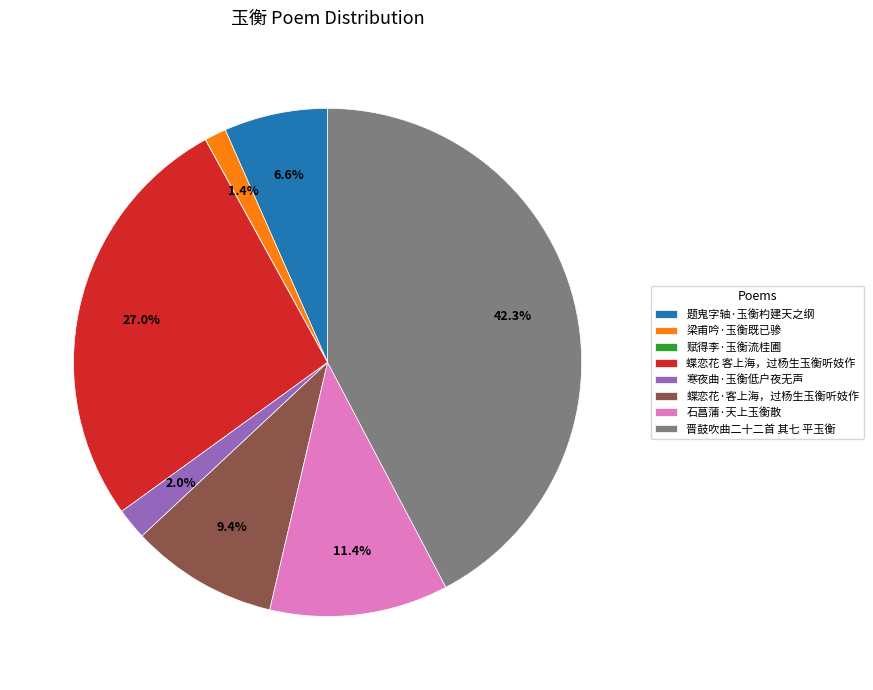

What is the largest slice in the pie chart?

晋鼓吹曲二十二首 其七 平玉衡